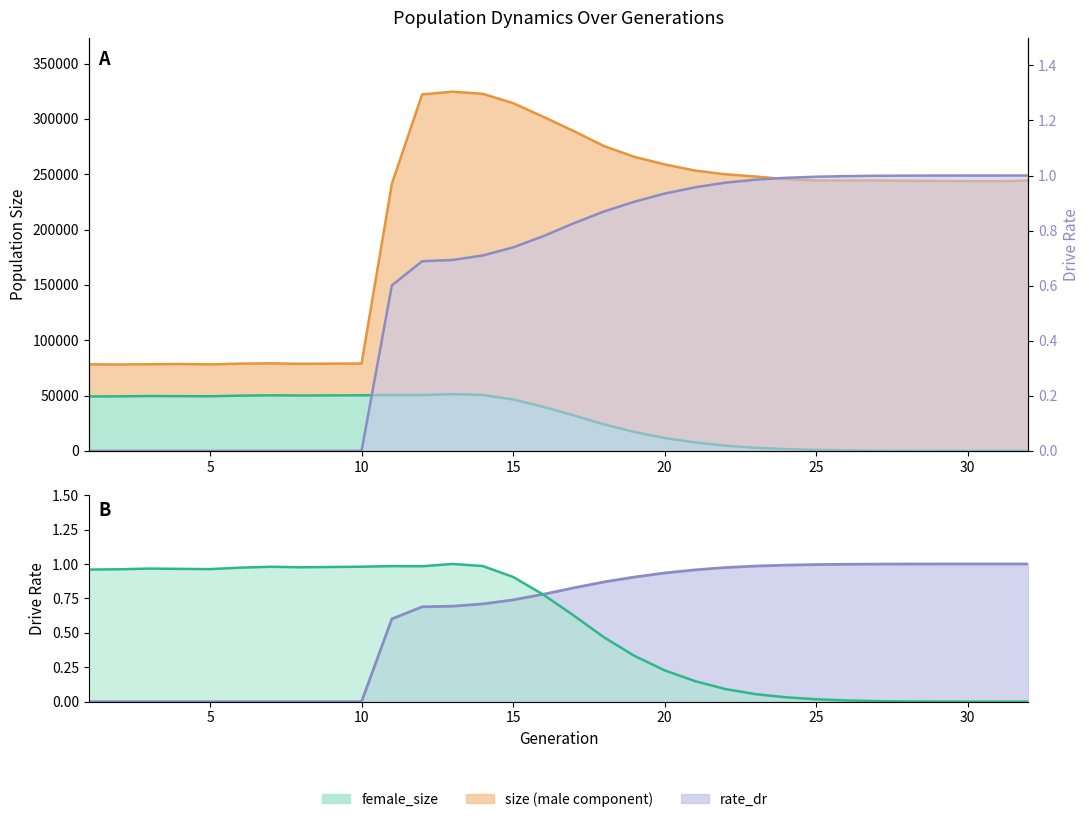

True or false: female_size and size intersect in this chart.

False